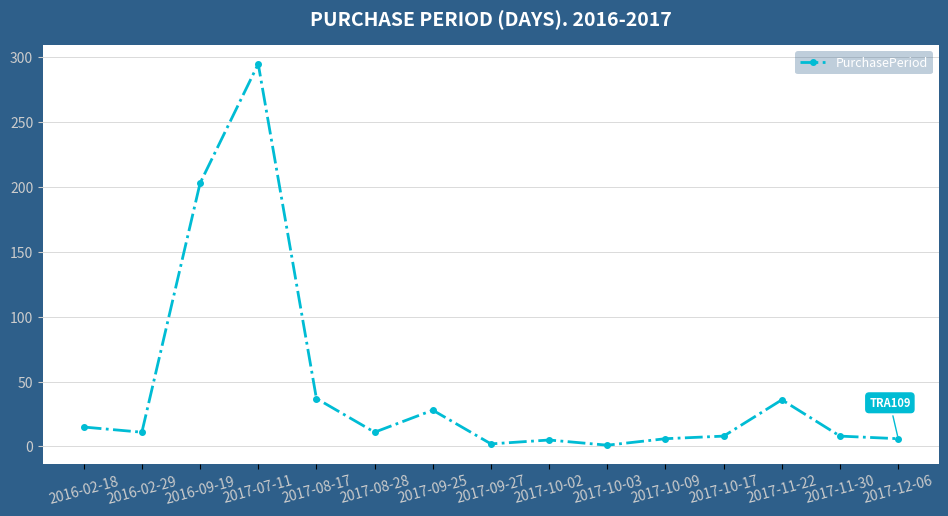

At which label is the value closest to 148?

2016-09-19